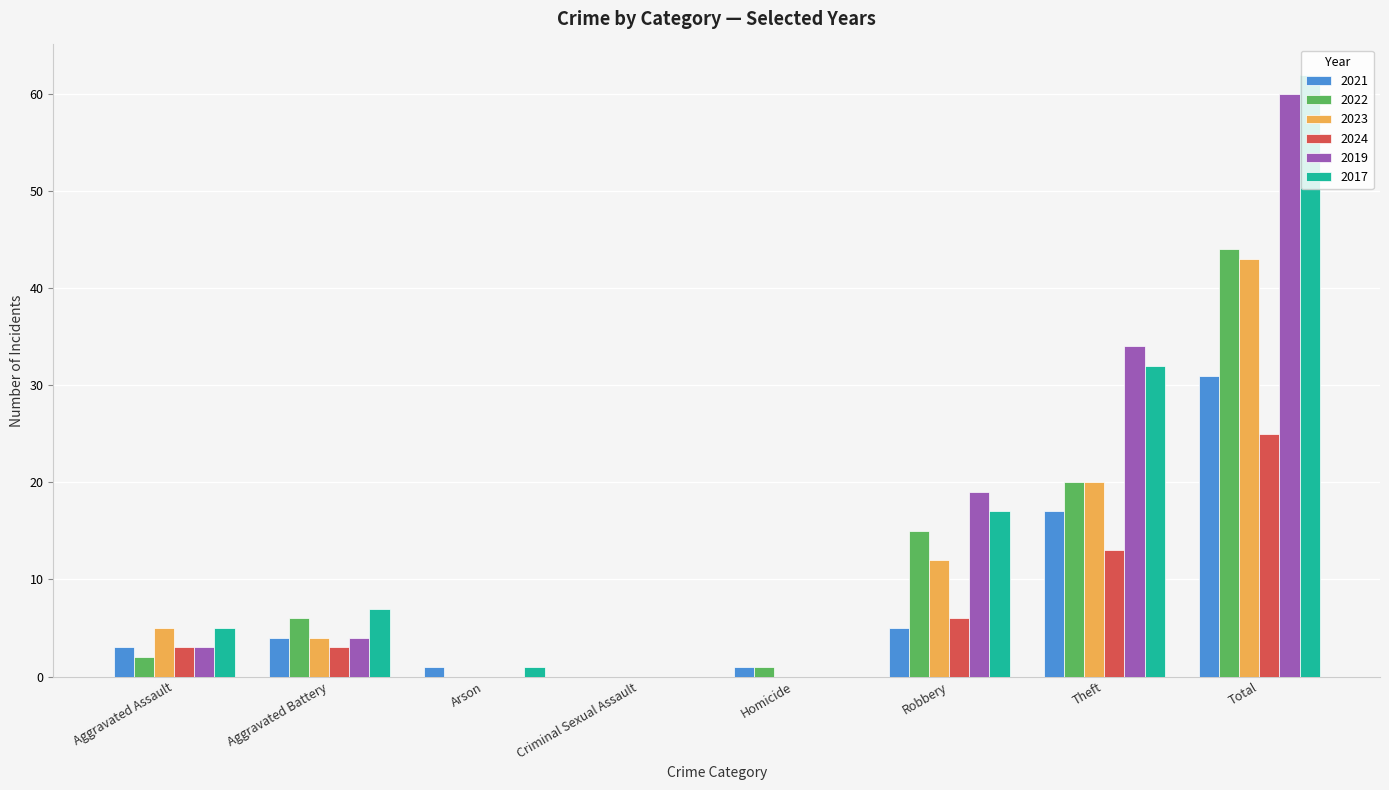

Is the value of 2024 at Theft greater than the value of 2022 at Theft?

No